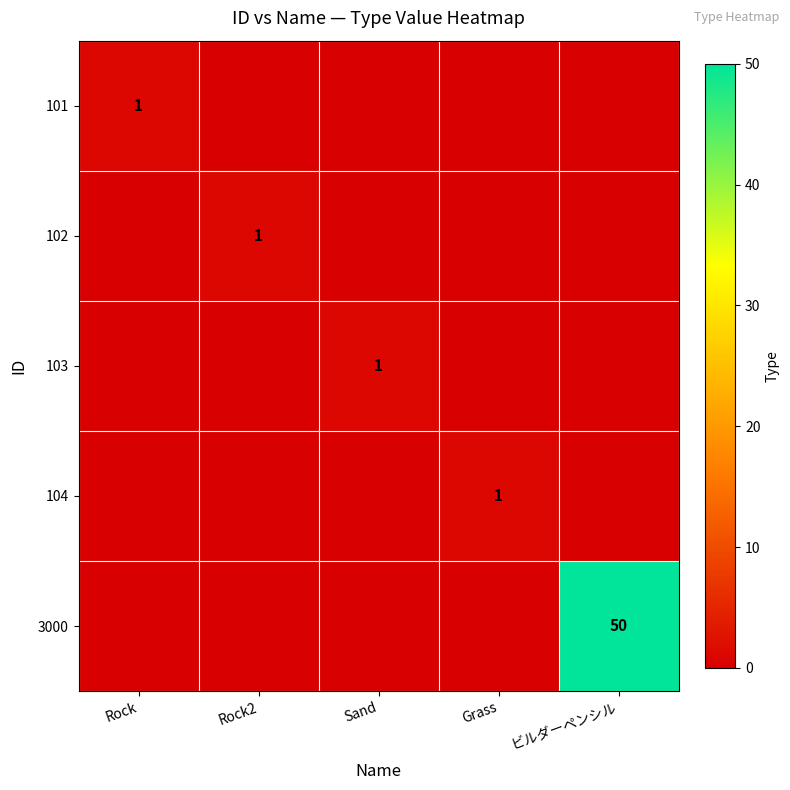

Which category has the highest value across all series?

ビルダーペンシル